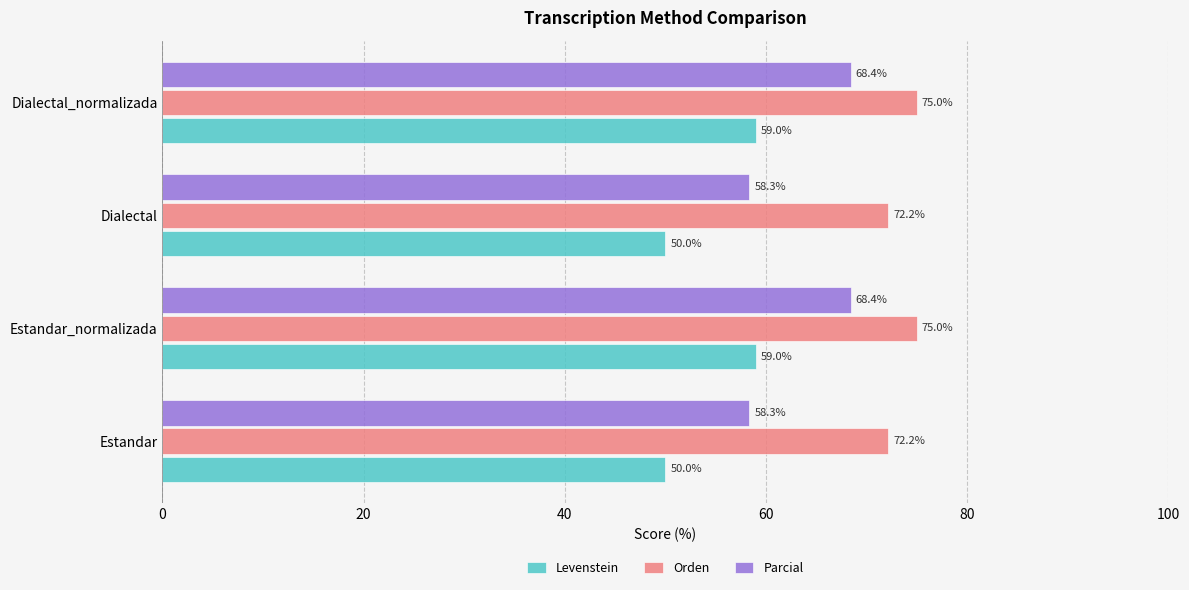

Is it true that Parcial equals 31.6 at Dialectal?

False